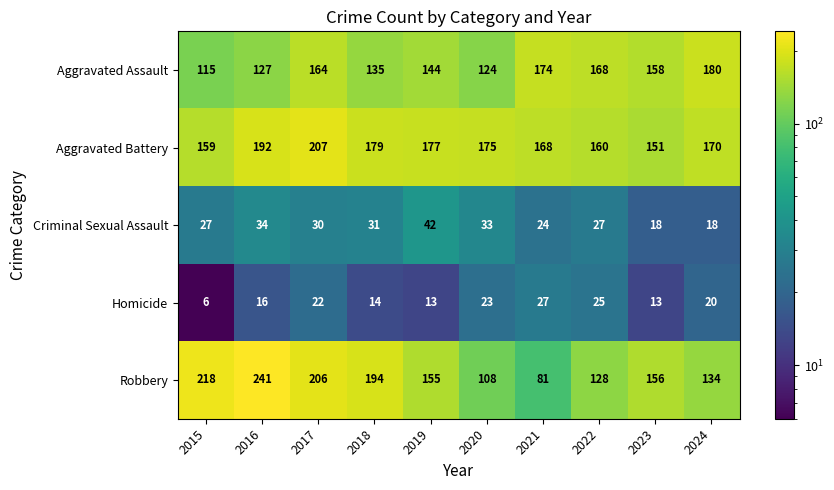

Rank the series by their maximum value, from lowest to highest.

Homicide, Criminal Sexual Assault, Aggravated Assault, Aggravated Battery, Robbery